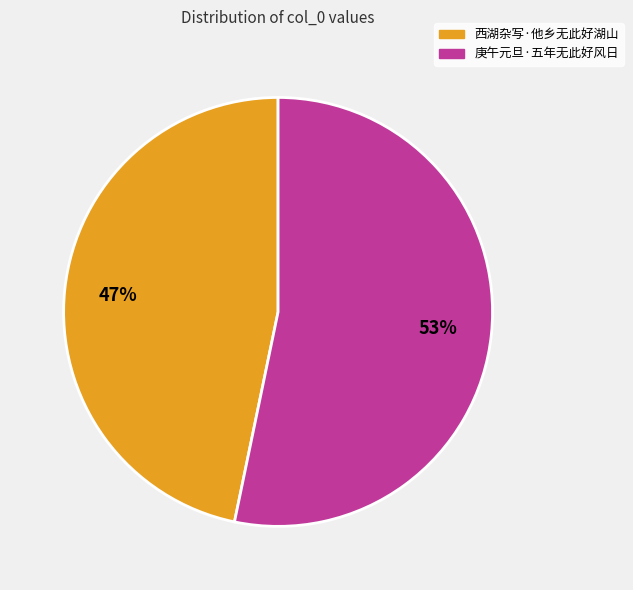

Between 庚午元旦·五年无此好风日 and 西湖杂写·他乡无此好湖山, which is larger?

庚午元旦·五年无此好风日